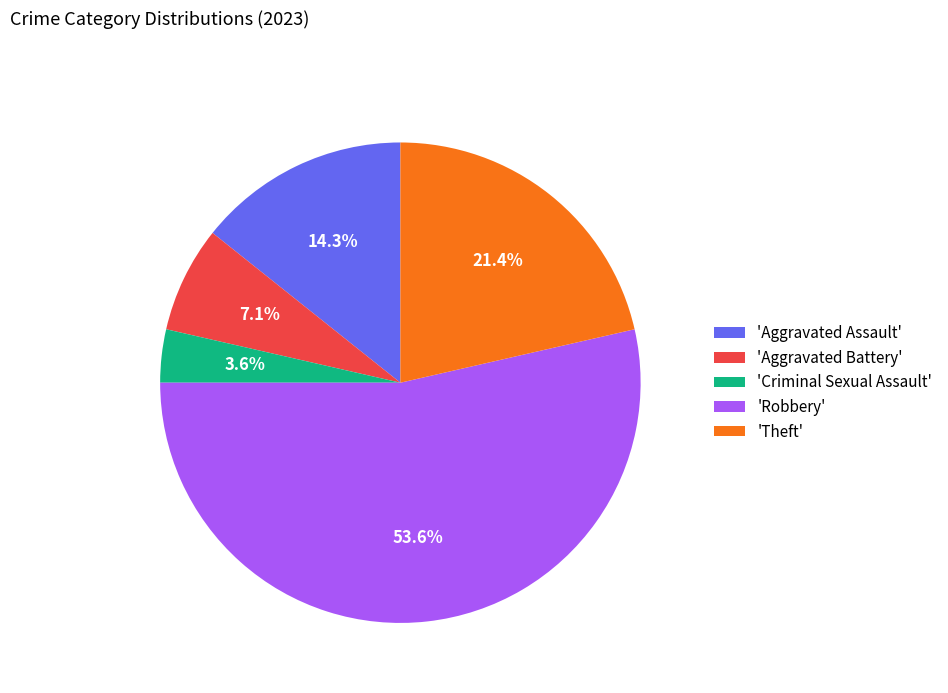

Does any single category account for the majority?

Yes